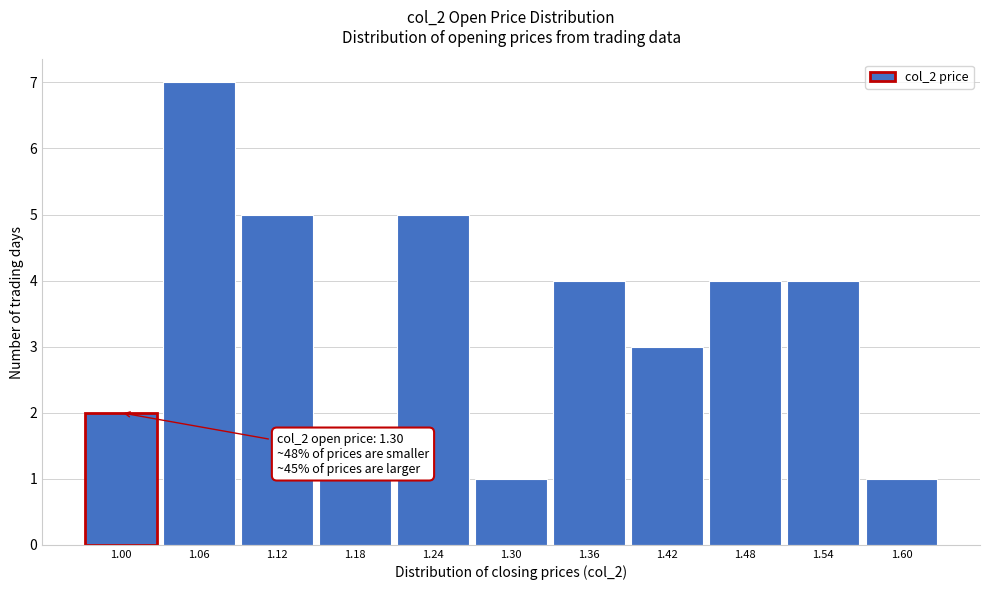

Reading left to right, what are all the values shown in this chart?

1.00=2	1.06=7	1.12=5	1.18=1	1.24=5	1.30=1	1.36=4	1.42=3	1.48=4	1.54=4	1.60=1